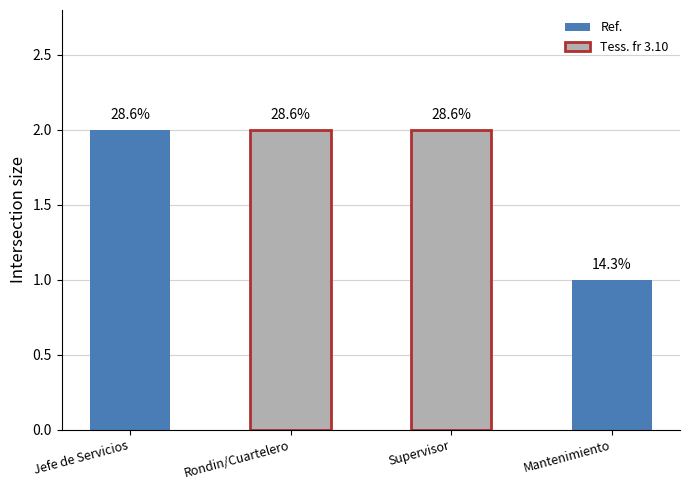

Are the bars grouped side by side (vs. stacked)?

No